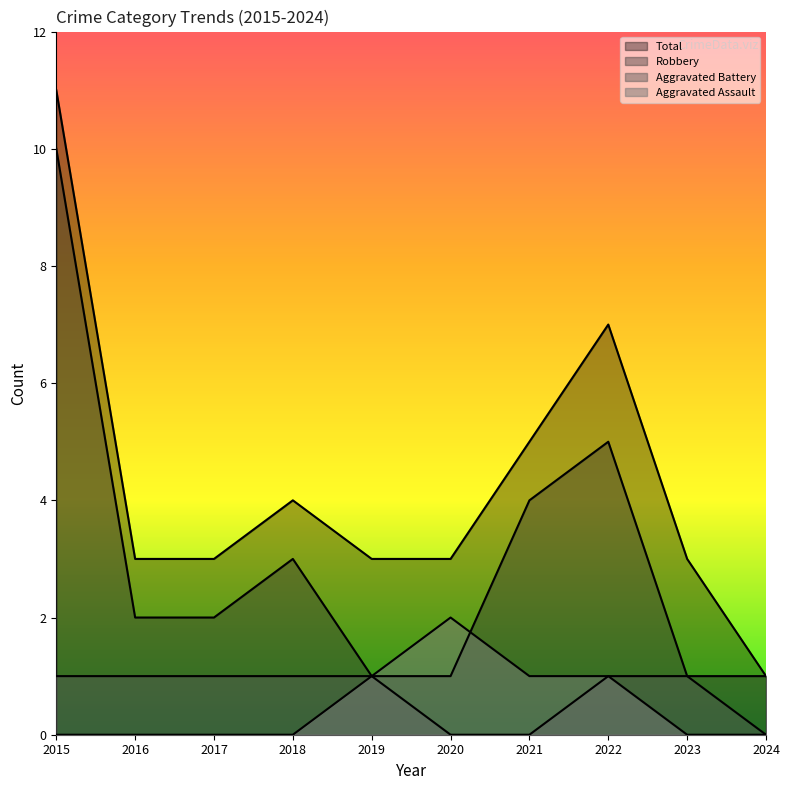

How many values in the Aggravated Battery series are below 1?

3